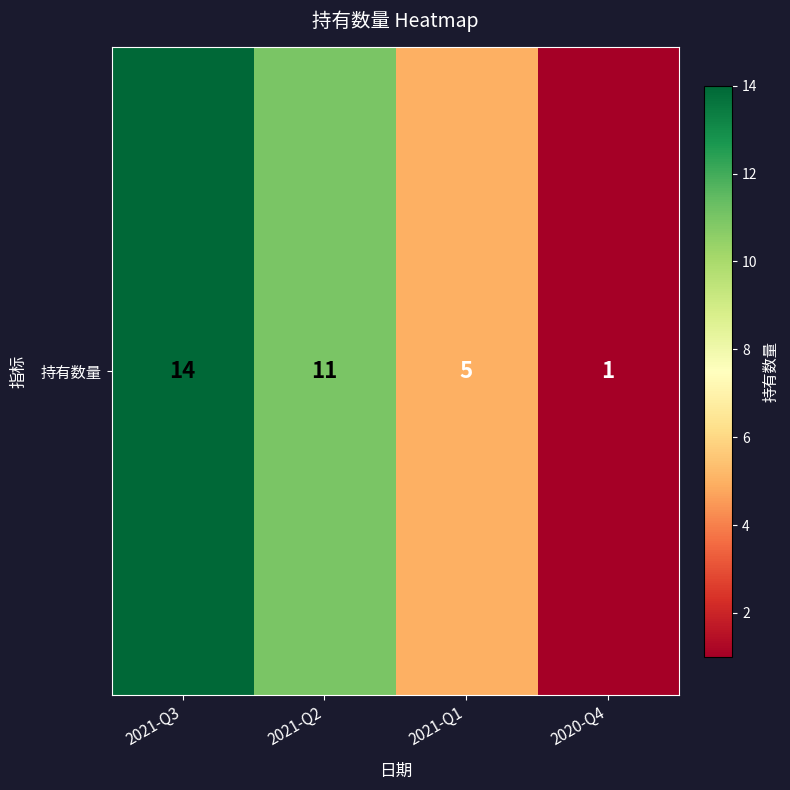

Is it true that the value at 2021-Q3 is 6?

False